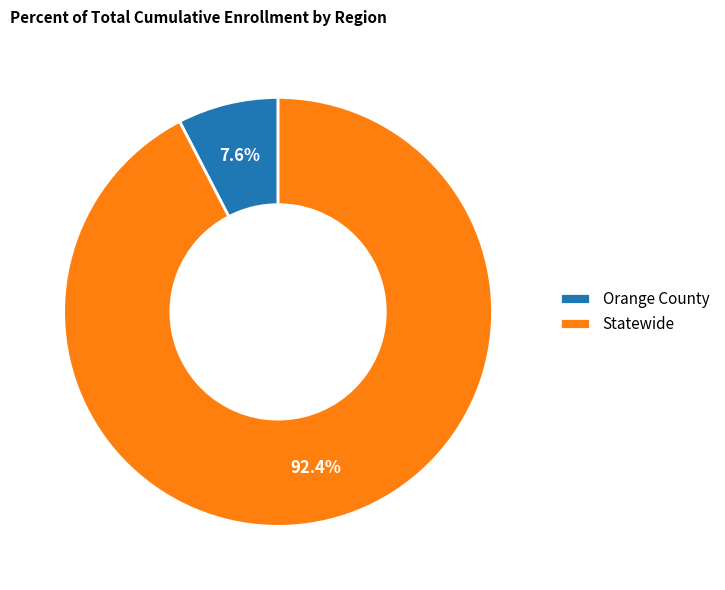

What percentage do Orange County and Statewide together represent?

100.0%